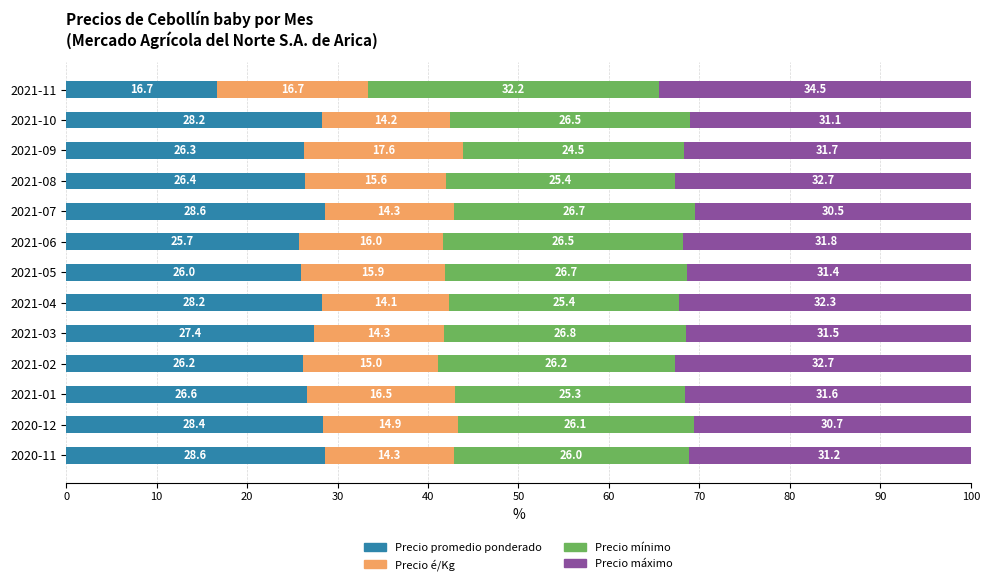

How many data points does each series have?

13